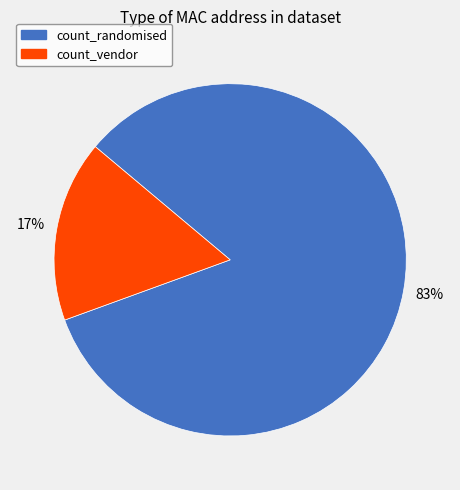

How many slices are in this pie chart?

2